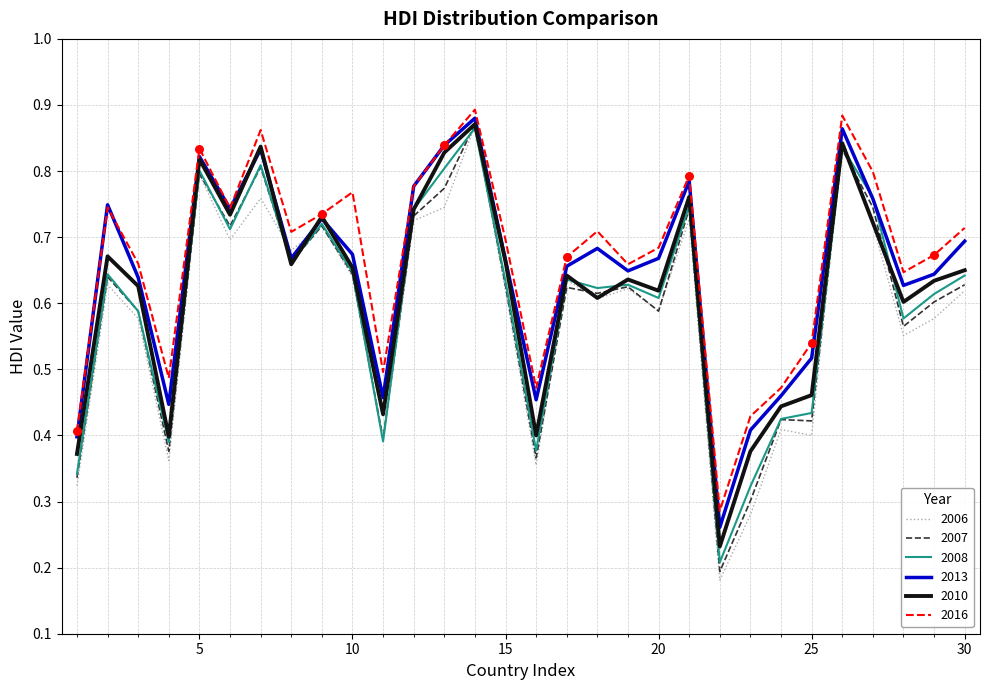

Which series has the widest spread of values?

2006